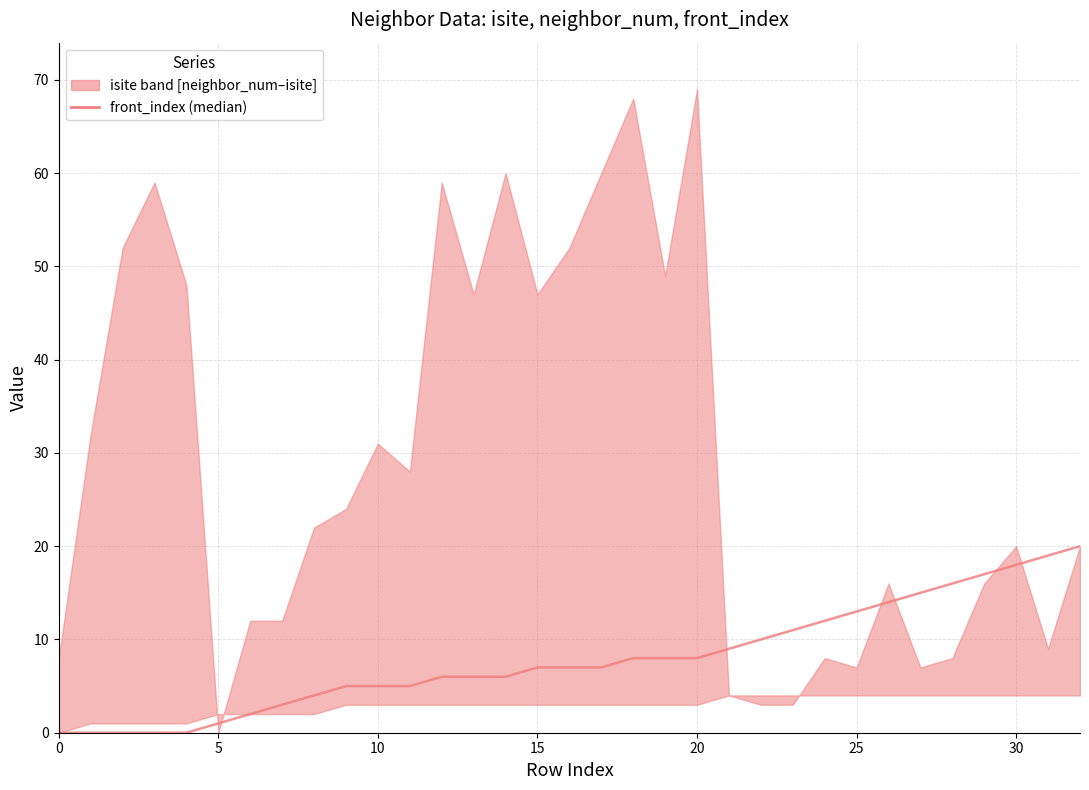

What is the value of the 20th point from the left?

8